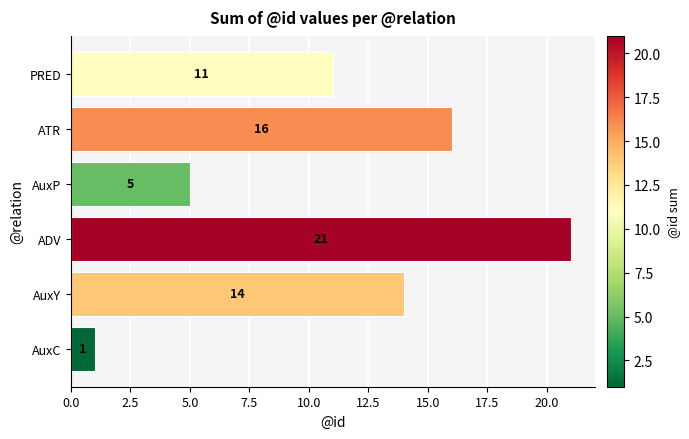

How many values are between 5 and 16?

4